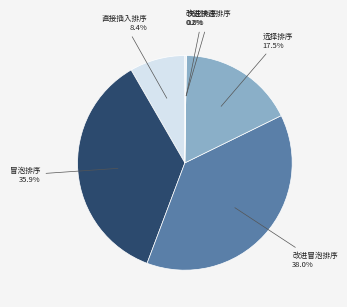

How many slices are in this pie chart?

6